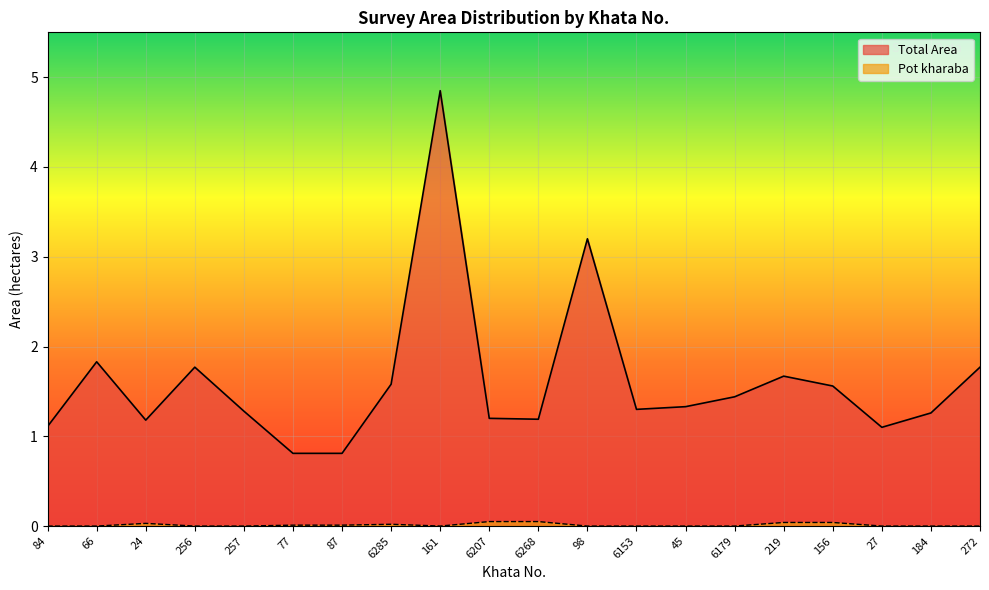

How many lines are shown in the chart?

2